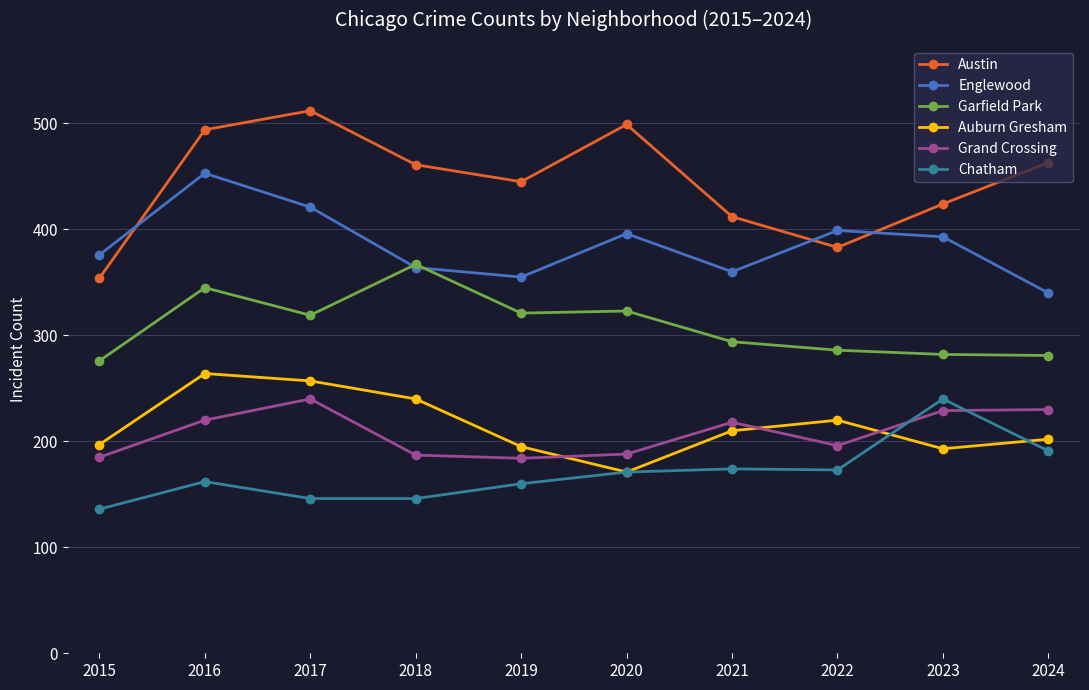

Which series ends up on top after the final intersection of Grand Crossing and Chatham?

Grand Crossing